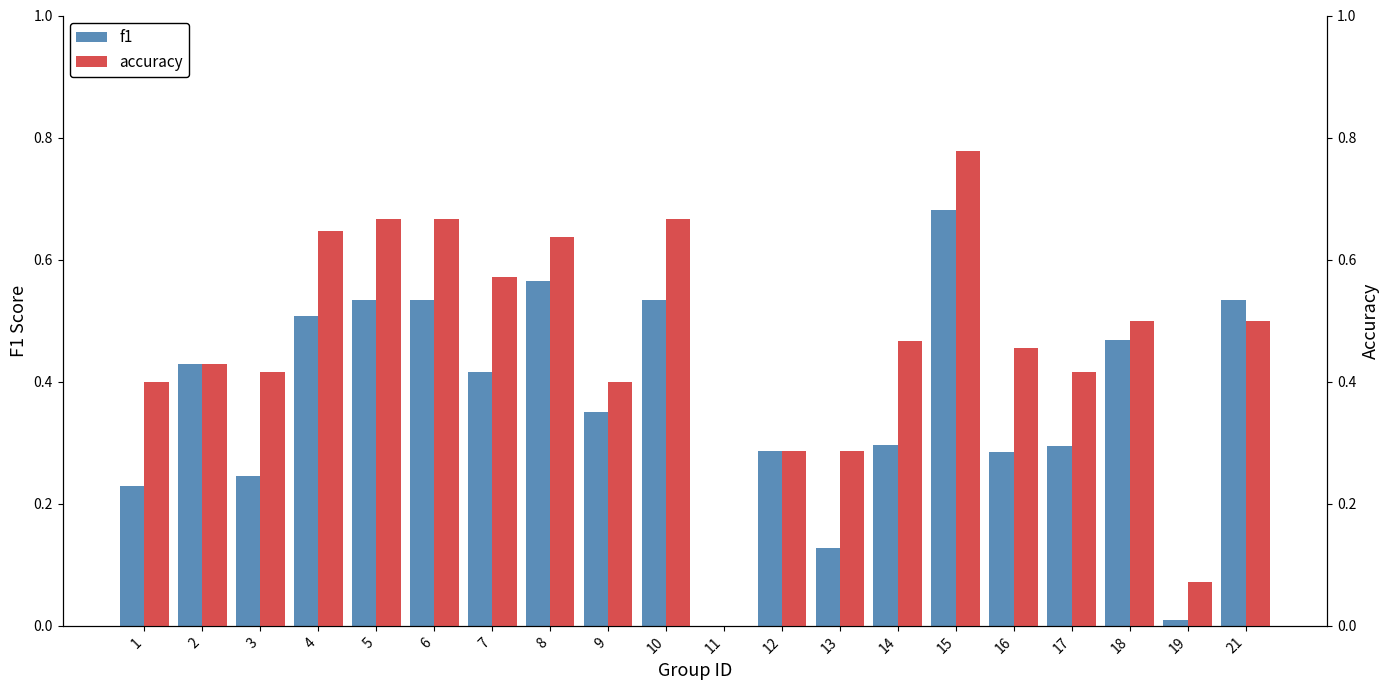

Does the chart contain stacked bars?

No